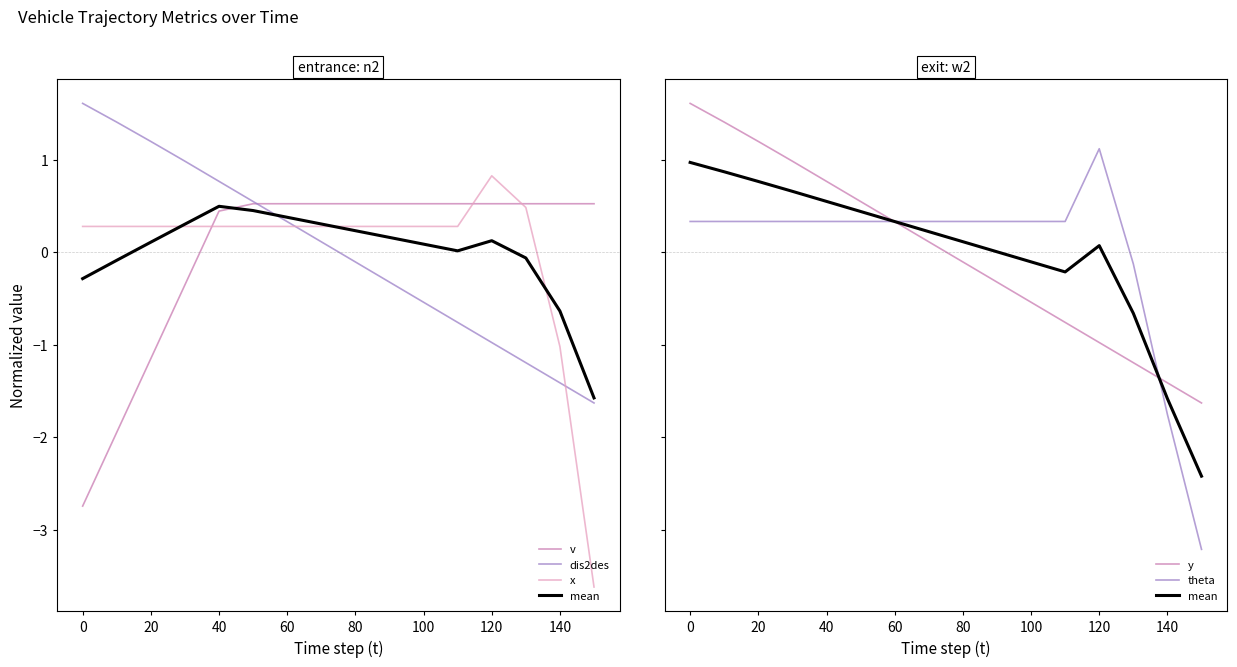

Does the chart have visible grid lines?

No